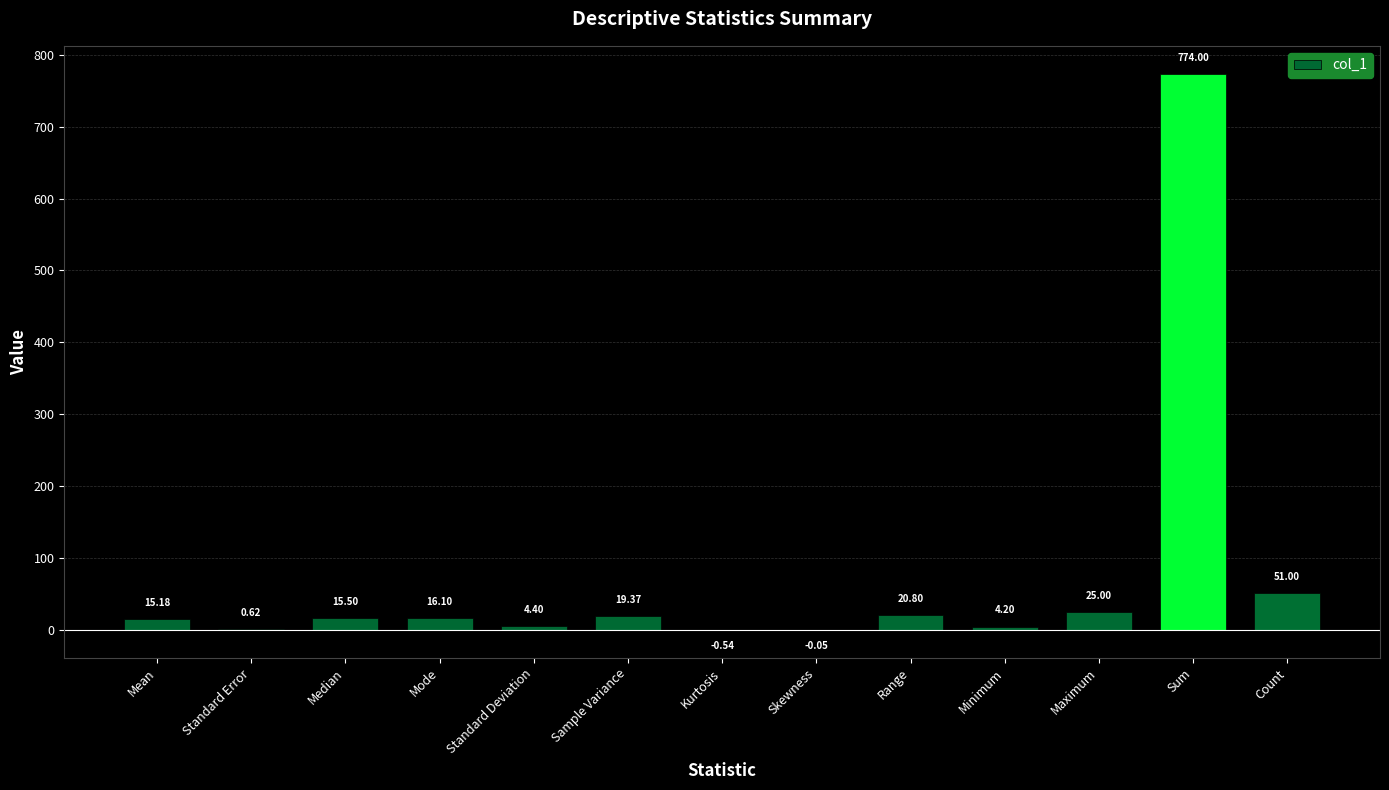

What is the sum of all values?

945.6